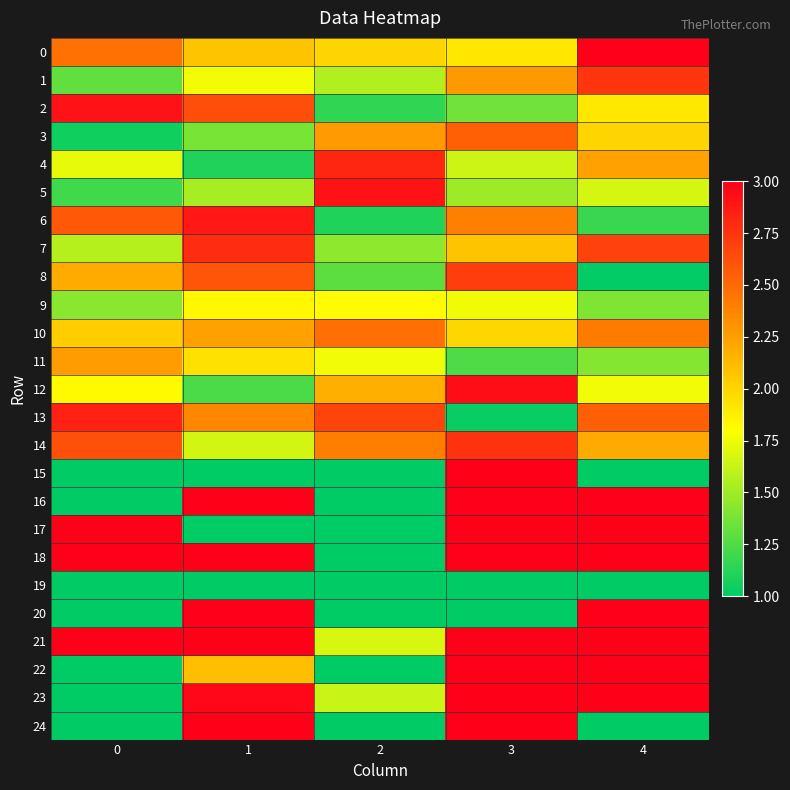

How many series are shown in this chart?

25